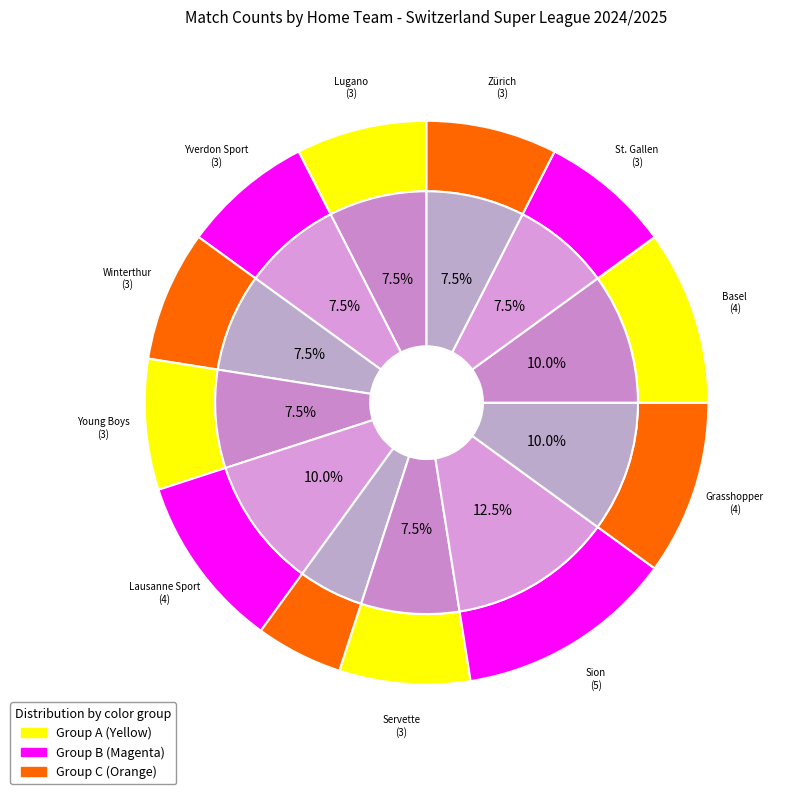

Count the number of slices in the pie.

12